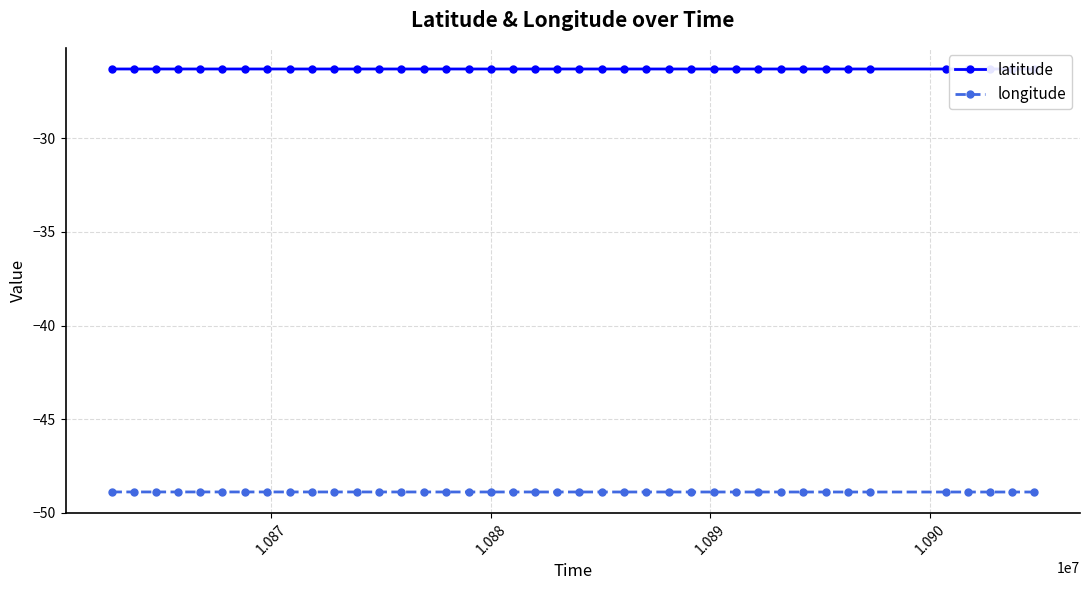

What is the highest value of the longitude series?

-48.9